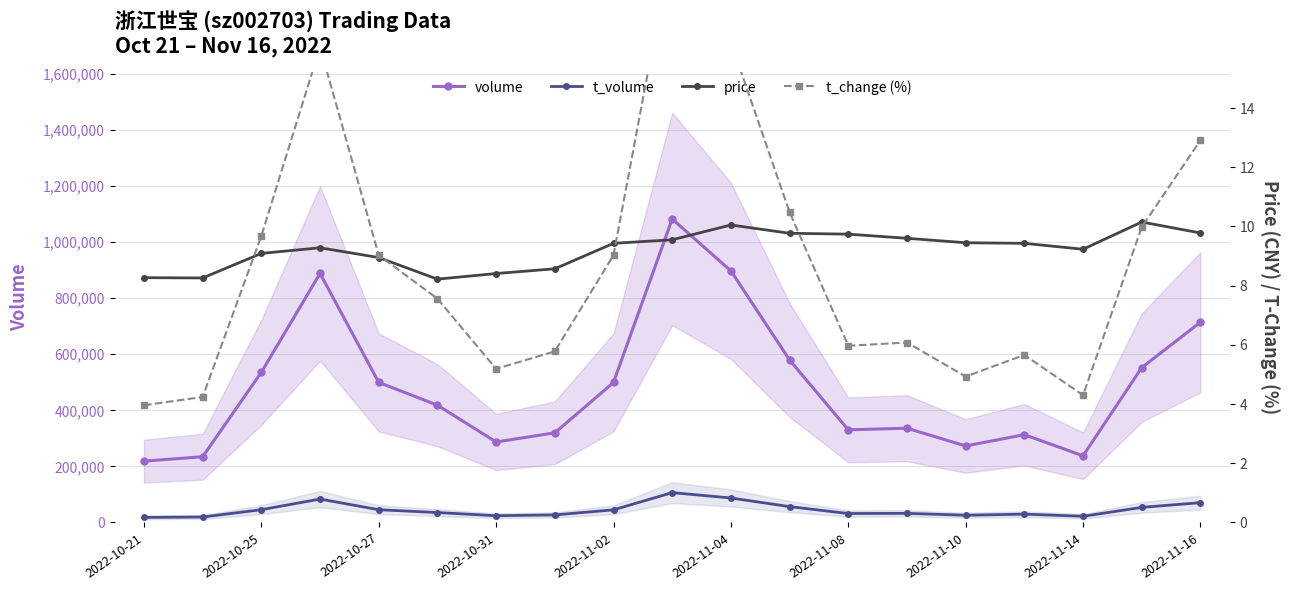

What is the highest value of the volume series?

1082194